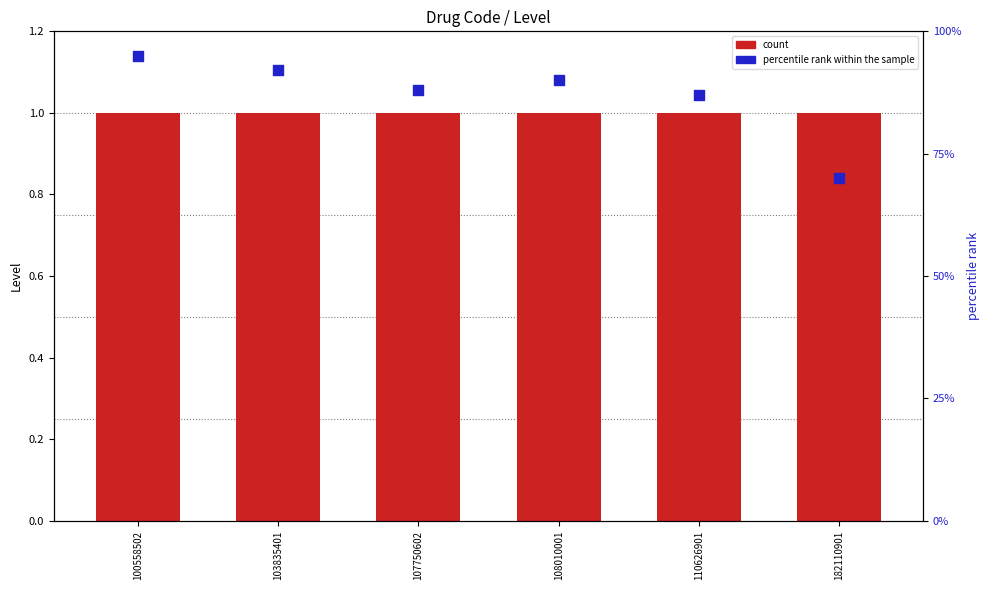

What are all the series names shown in the legend?

count, percentile rank within the sample